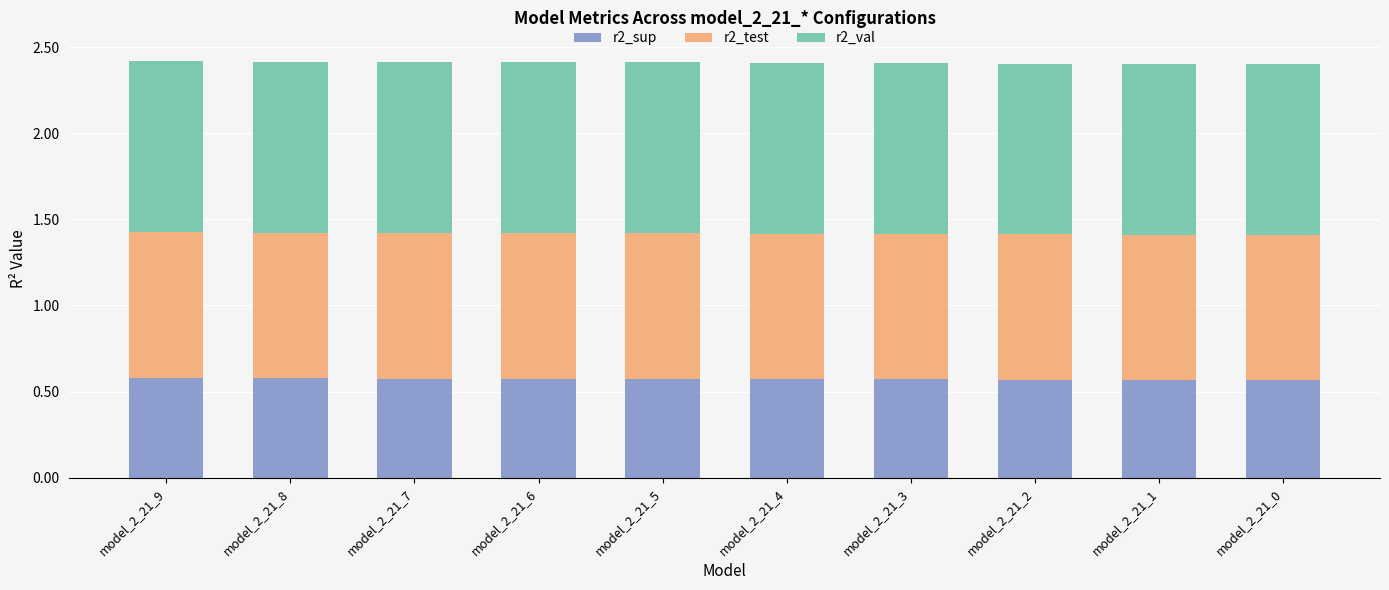

Is it true that r2_sup equals 0.6 at model_2_21_5?

True